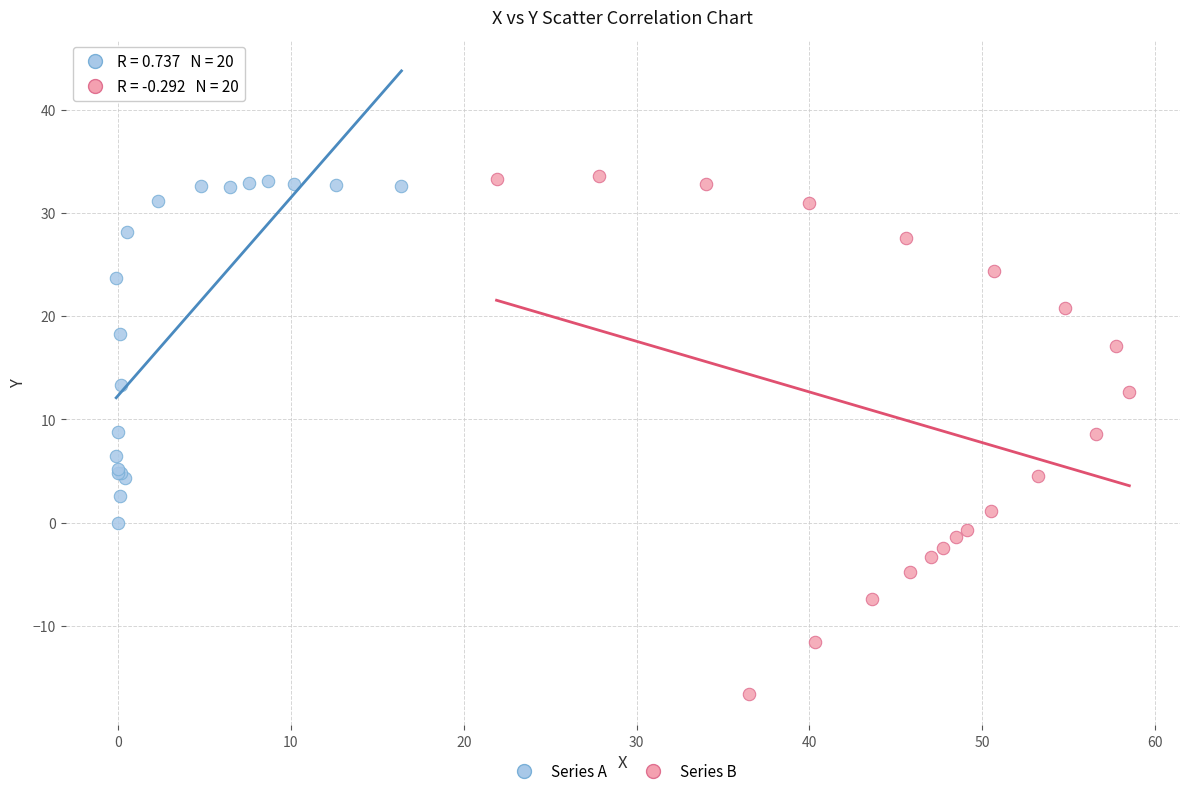

What are all the series names shown in the legend?

Series A, Series B